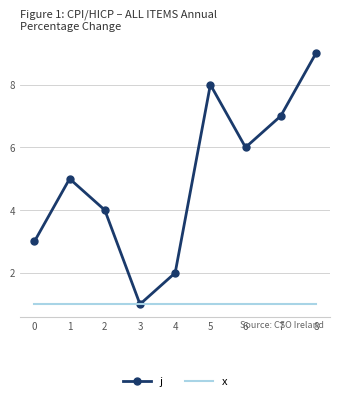

How many series are shown in this chart?

2